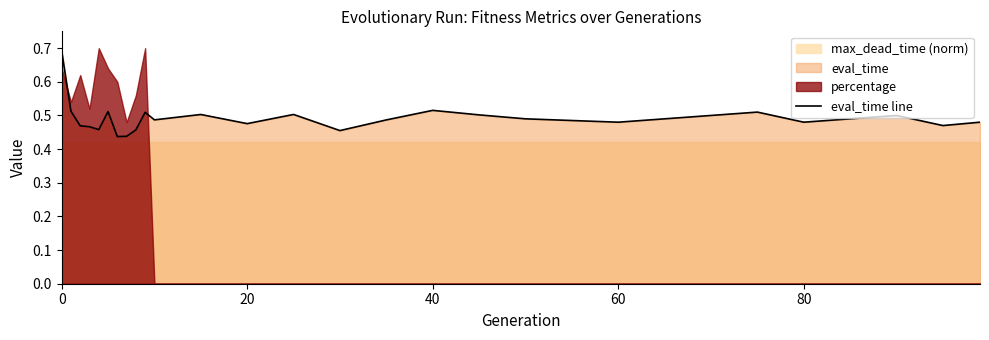

What is the difference between the second highest and minimum values?

0.1